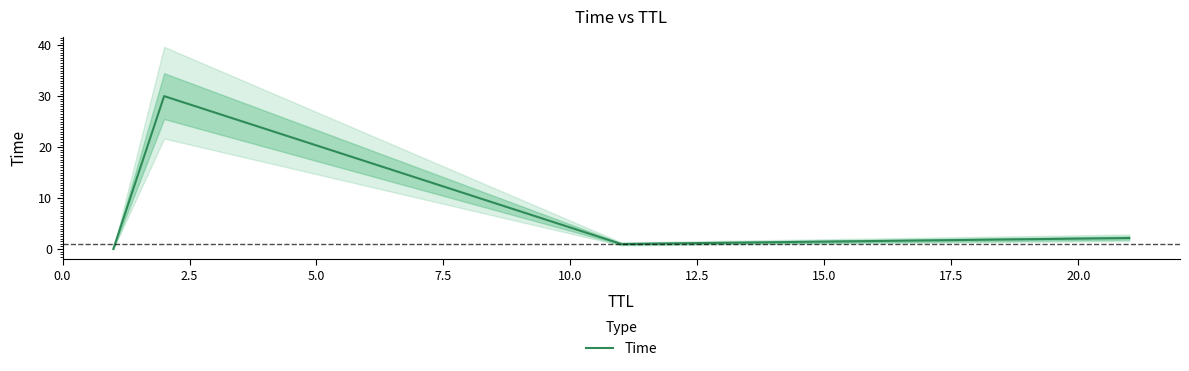

True or false: Time has more than 2 interior local peaks.

False